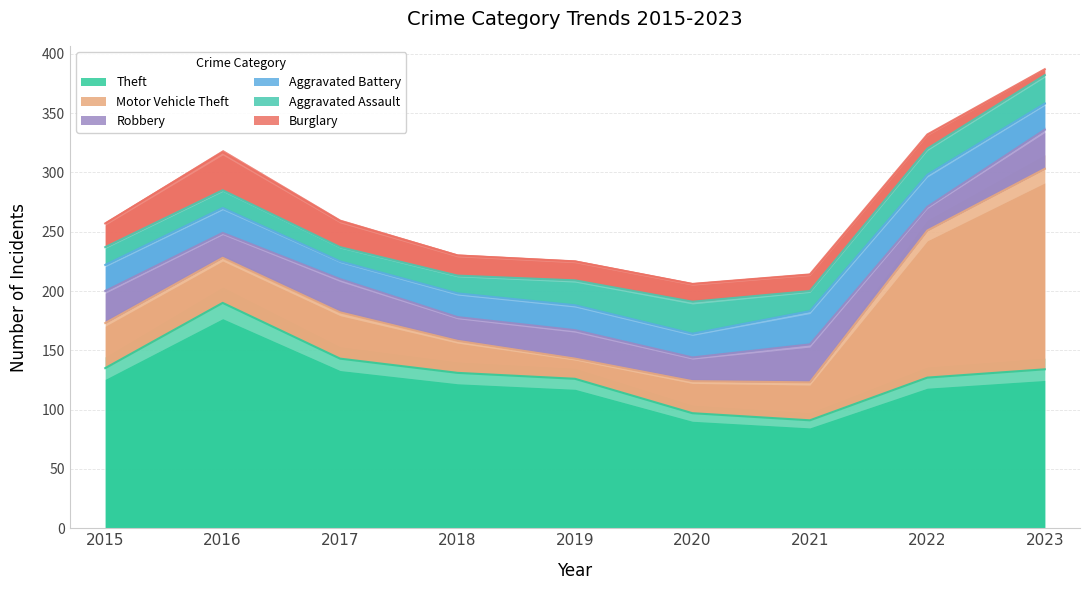

What is the smallest value displayed?

5